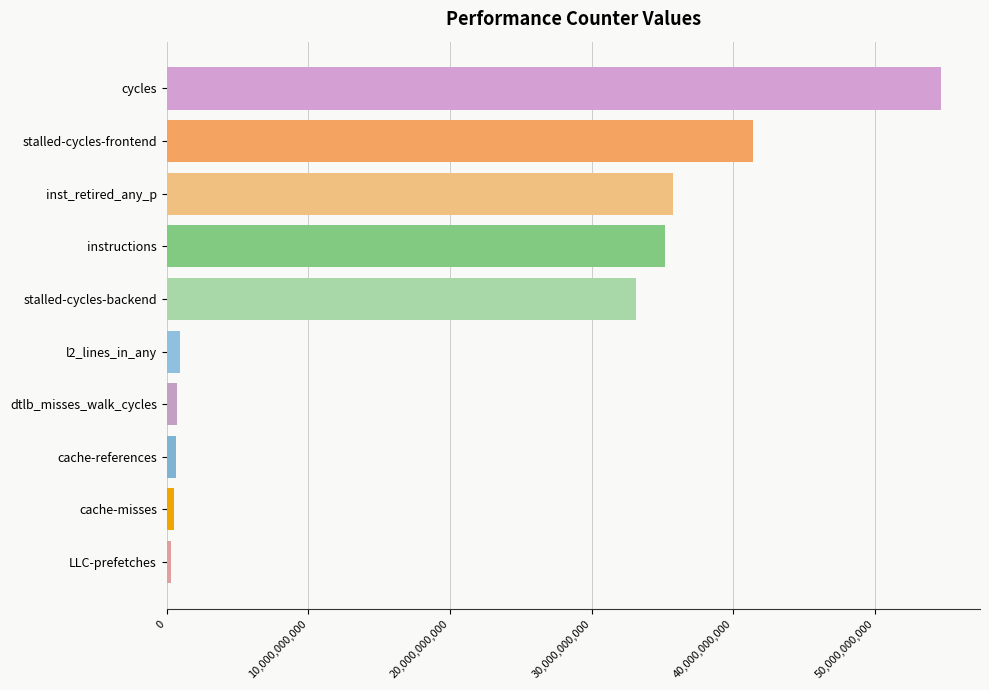

At which label is the value closest to 27489379020?

stalled-cycles-backend